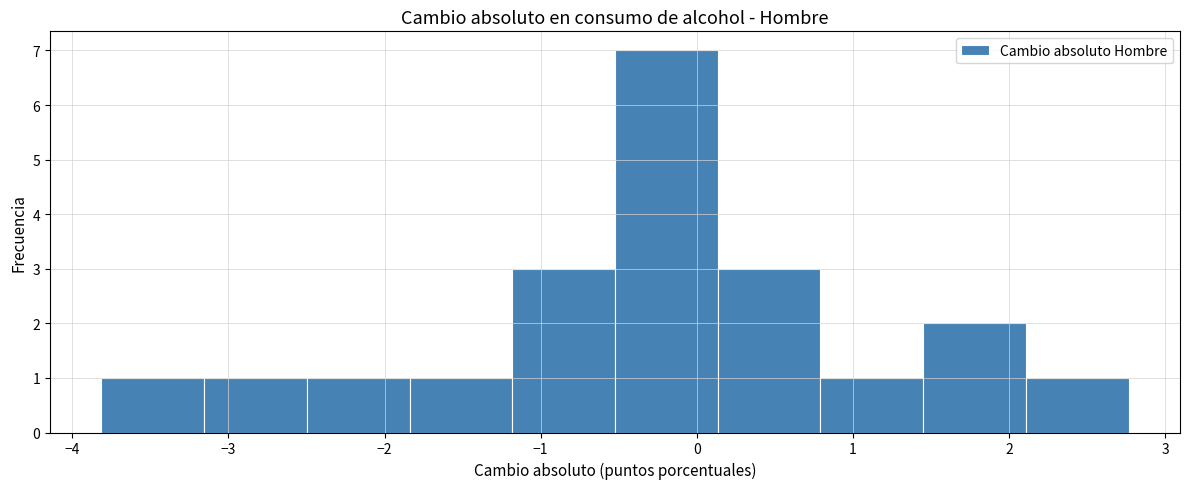

Over which range of the x-axis is the bar tallest?

-0.5 to 0.1